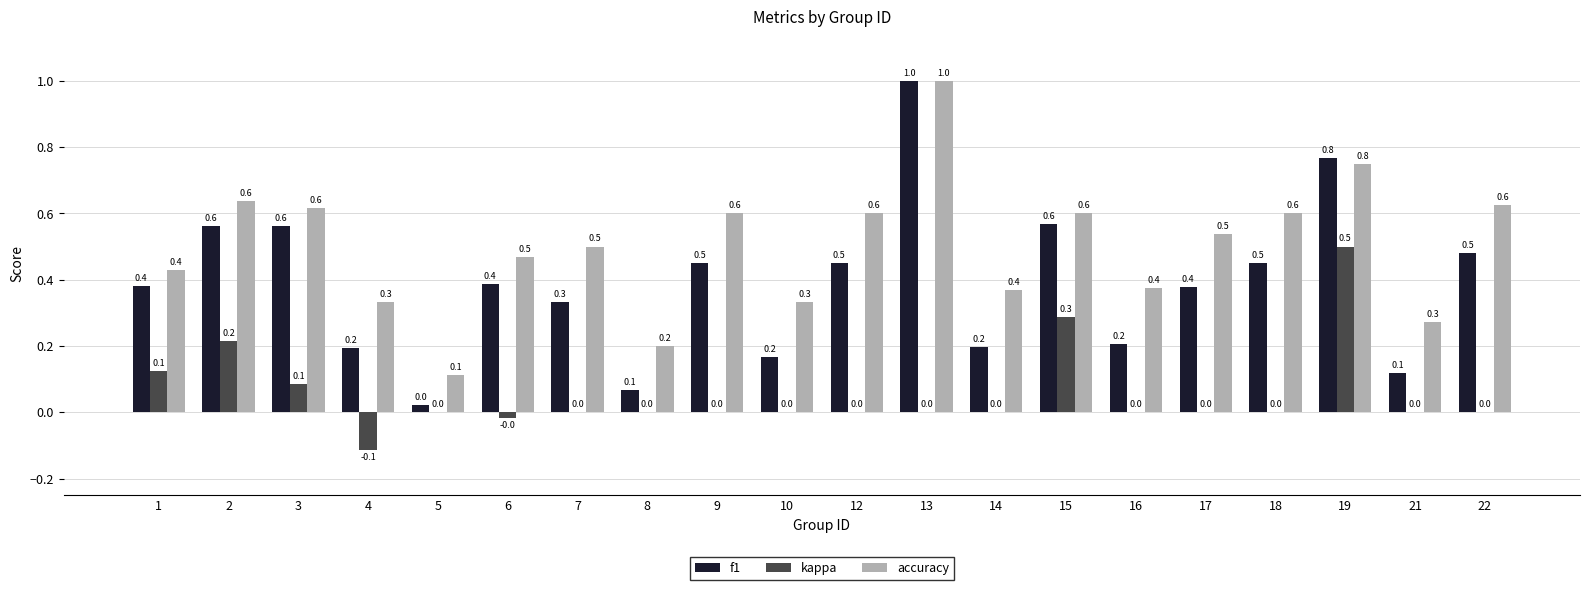

What is the maximum value shown in the chart?

1.0